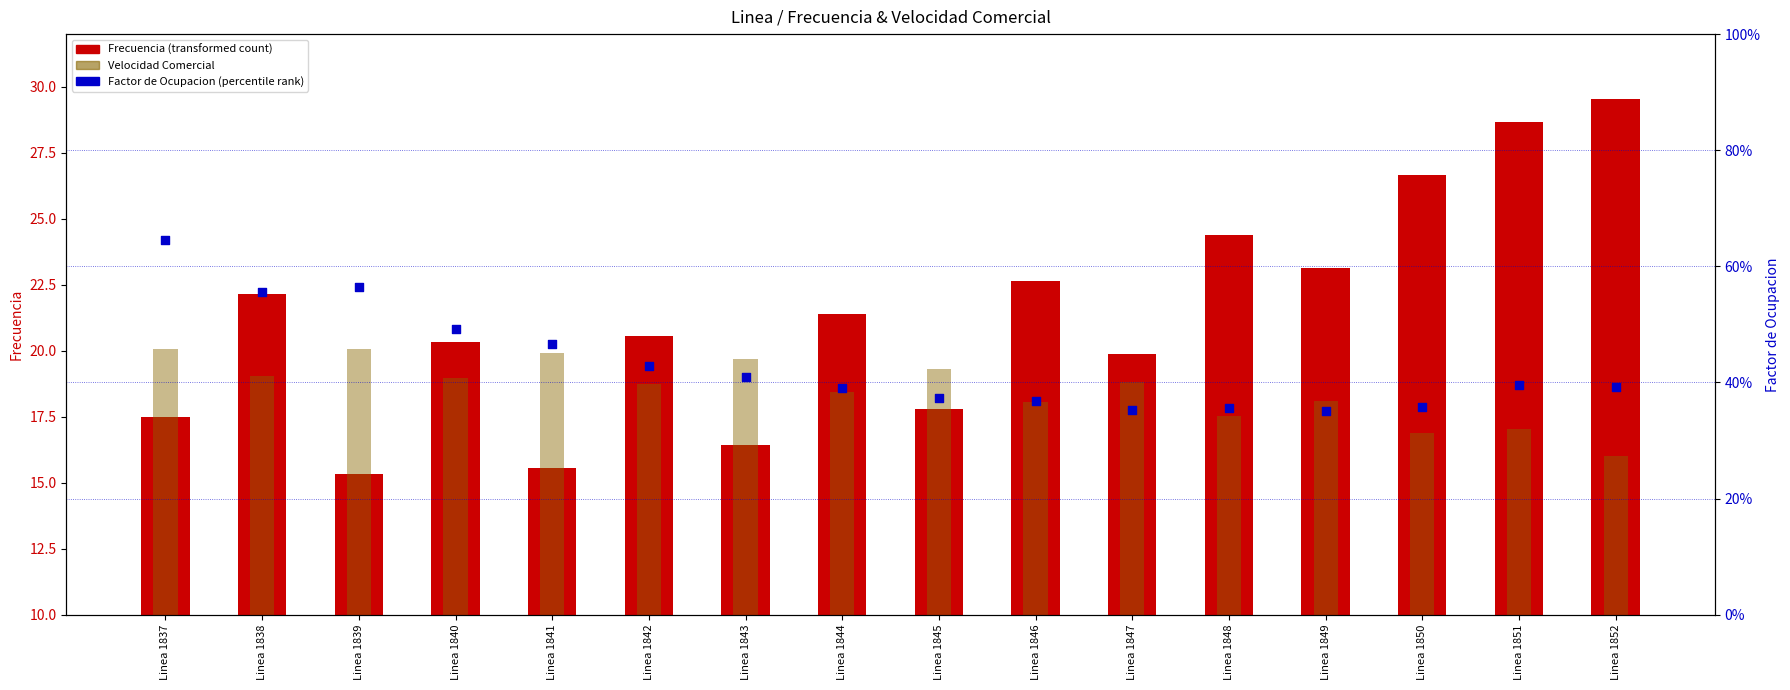

Which series has the largest total across all categories?

Frecuencia